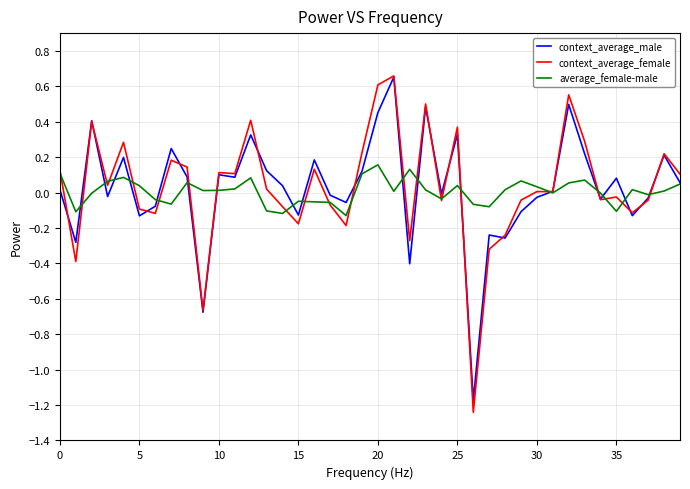

Which series has the widest spread of values?

context_average_female